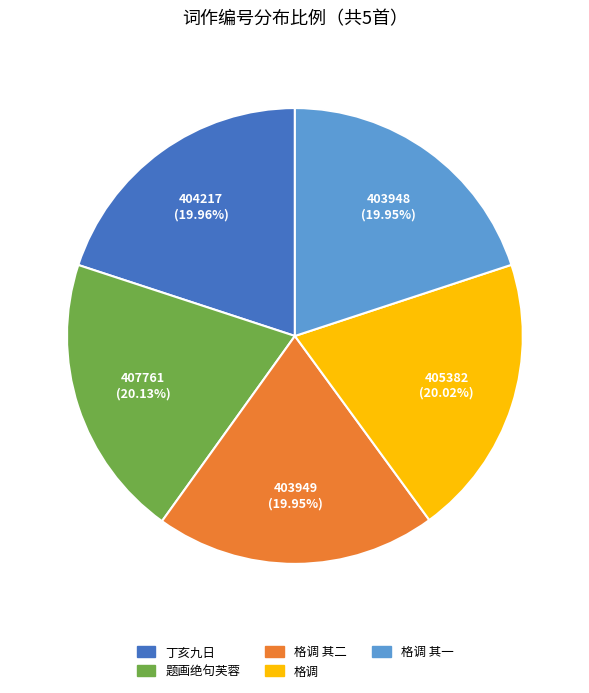

Does any single category account for the majority?

No